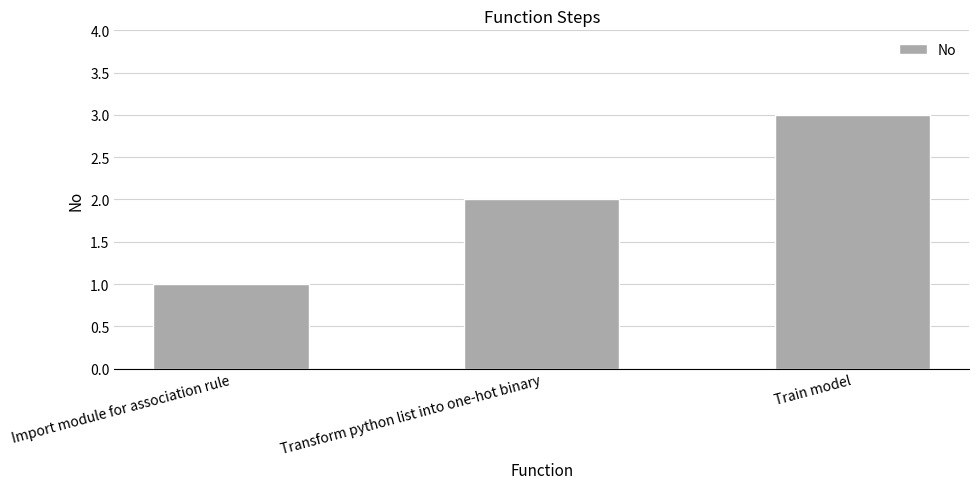

What is the difference between the second highest and minimum values?

1